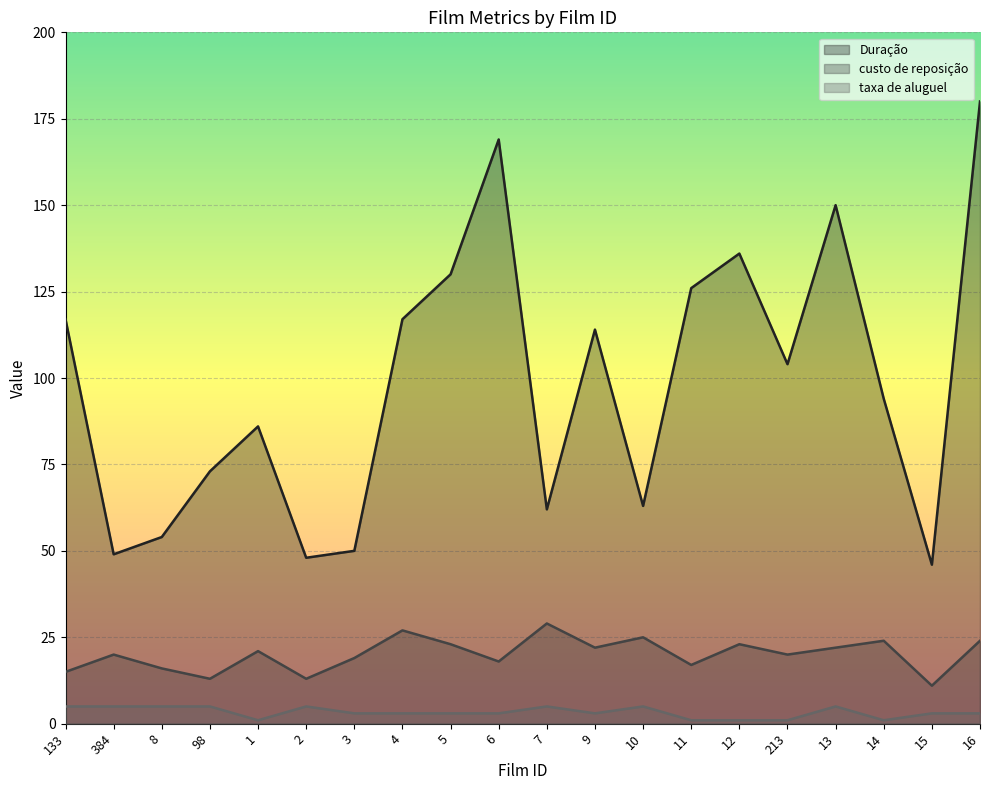

True or false: taxa de aluguel and custo de reposição intersect in this chart.

False